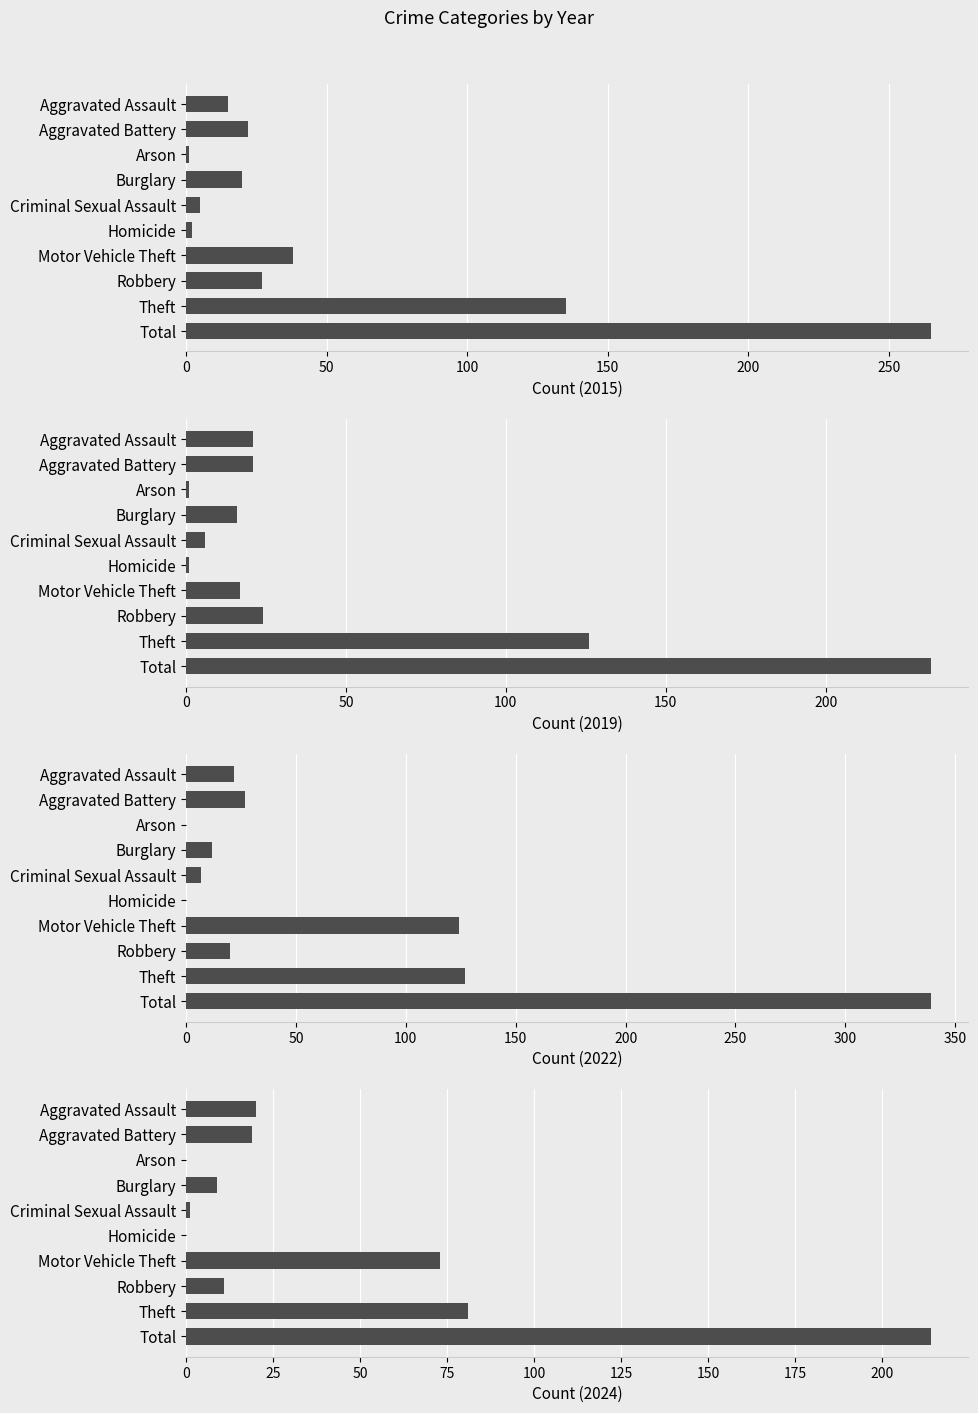

What is the greatest value displayed?

339